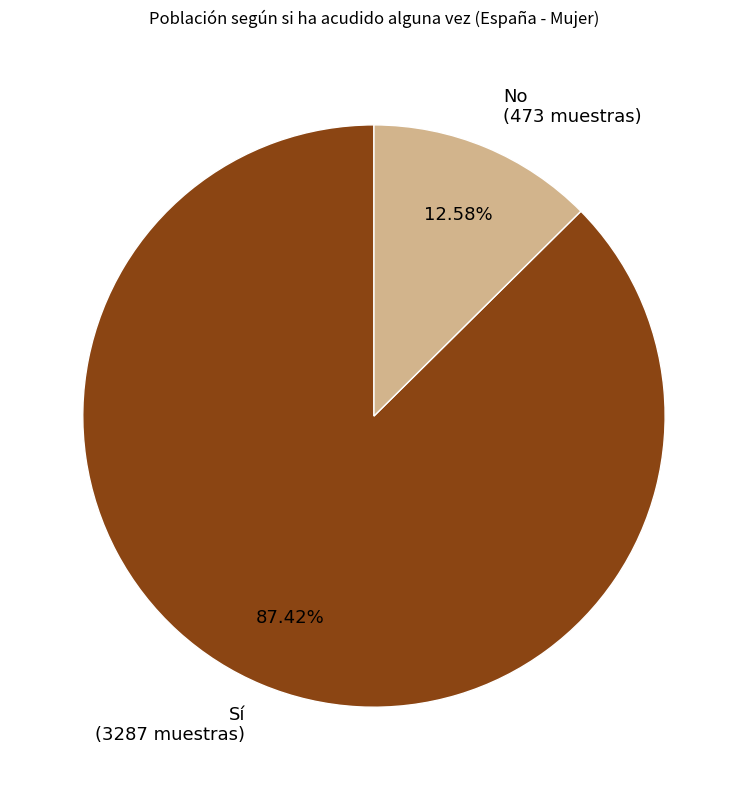

Count the number of slices in the pie.

2